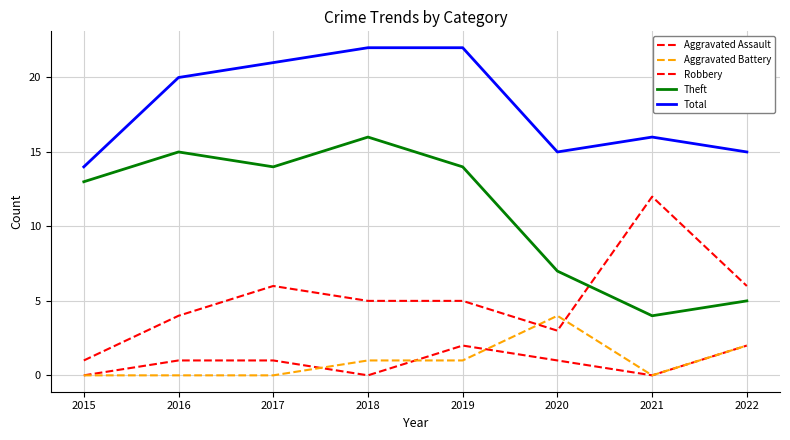

Is this an area chart (filled region under the line)?

No